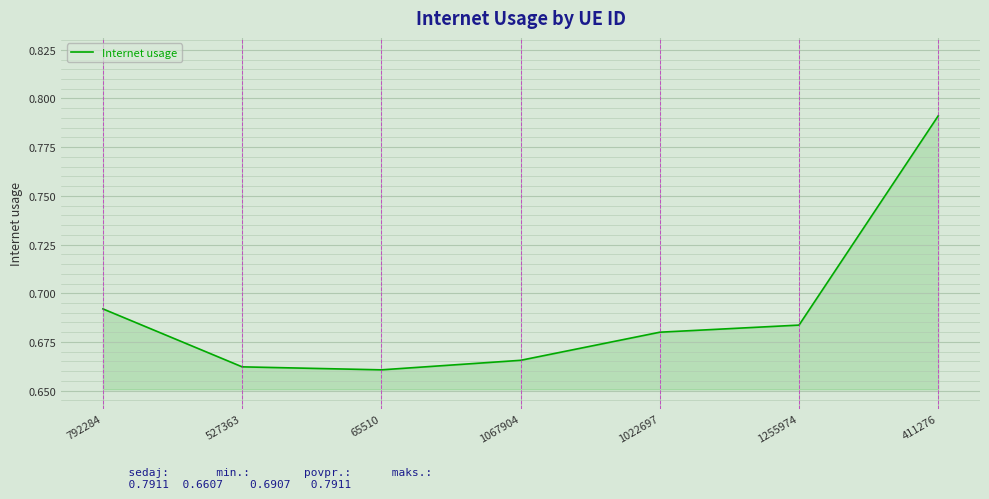

What position from the right is 1022697?

3